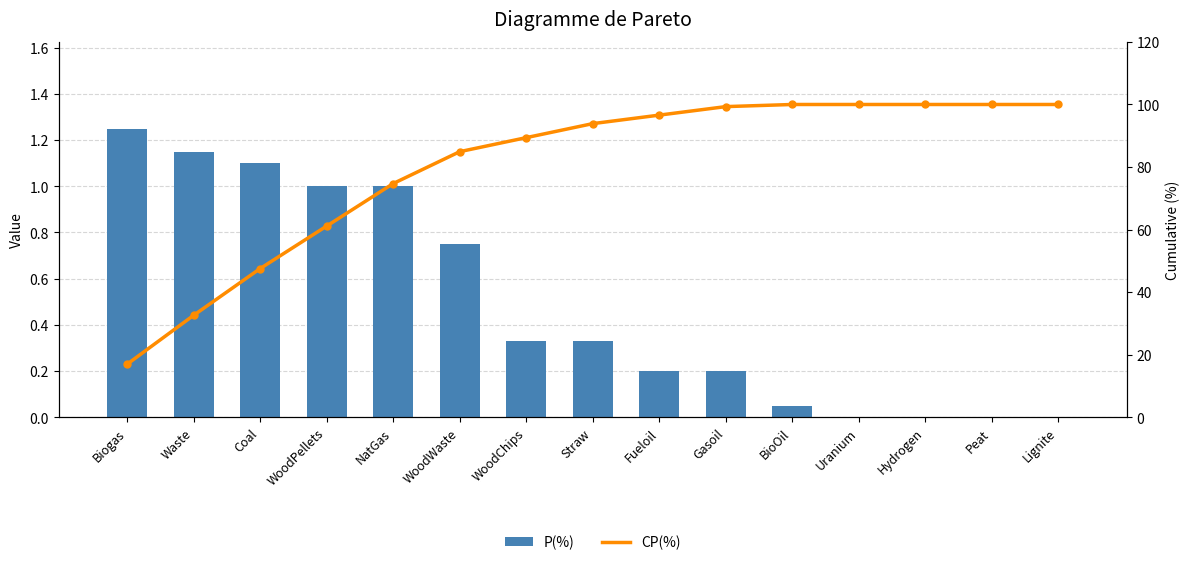

How many series are shown in this chart?

2